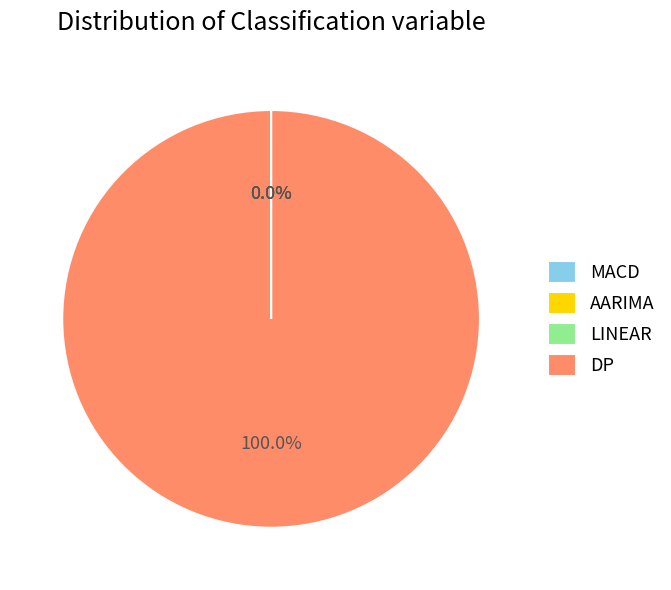

Does DP represent more than half of the total?

Yes